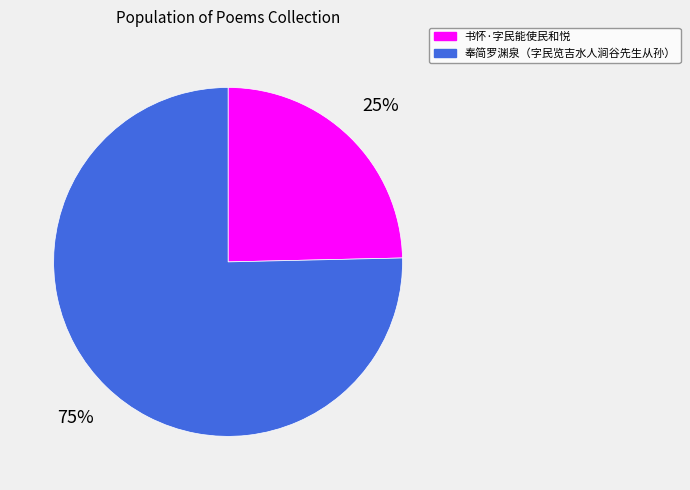

To the nearest percent, what portion does 奉简罗渊泉（字民览吉水人涧谷先生从孙） represent?

75%